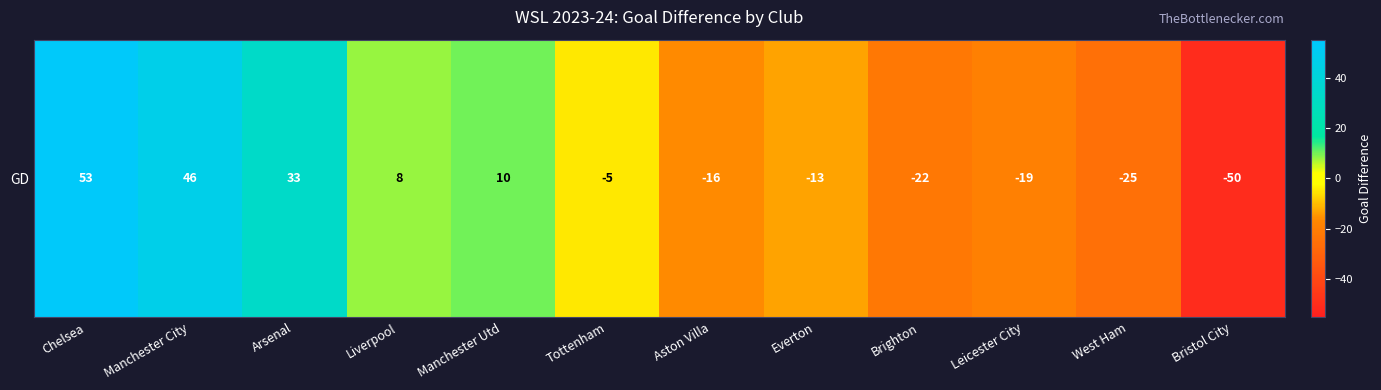

What is the difference between the maximum and second lowest values?

78